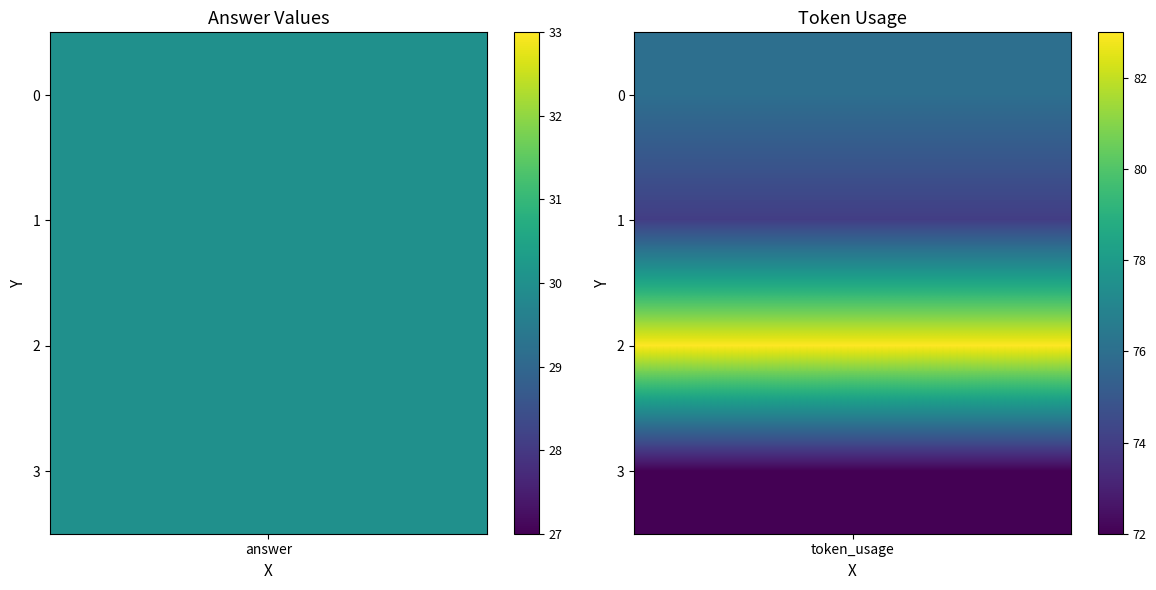

Between 2 and 1, which is larger?

2